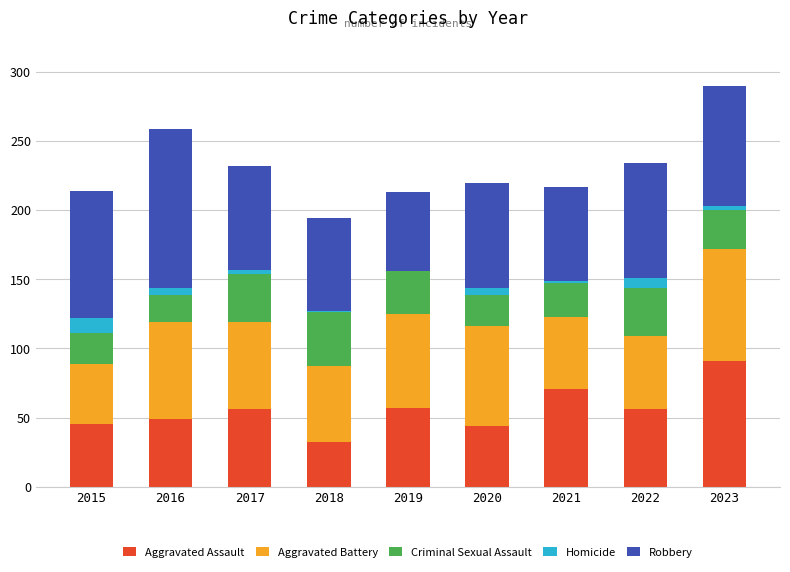

What are all the series names shown in the legend?

Aggravated Assault, Aggravated Battery, Criminal Sexual Assault, Homicide, Robbery